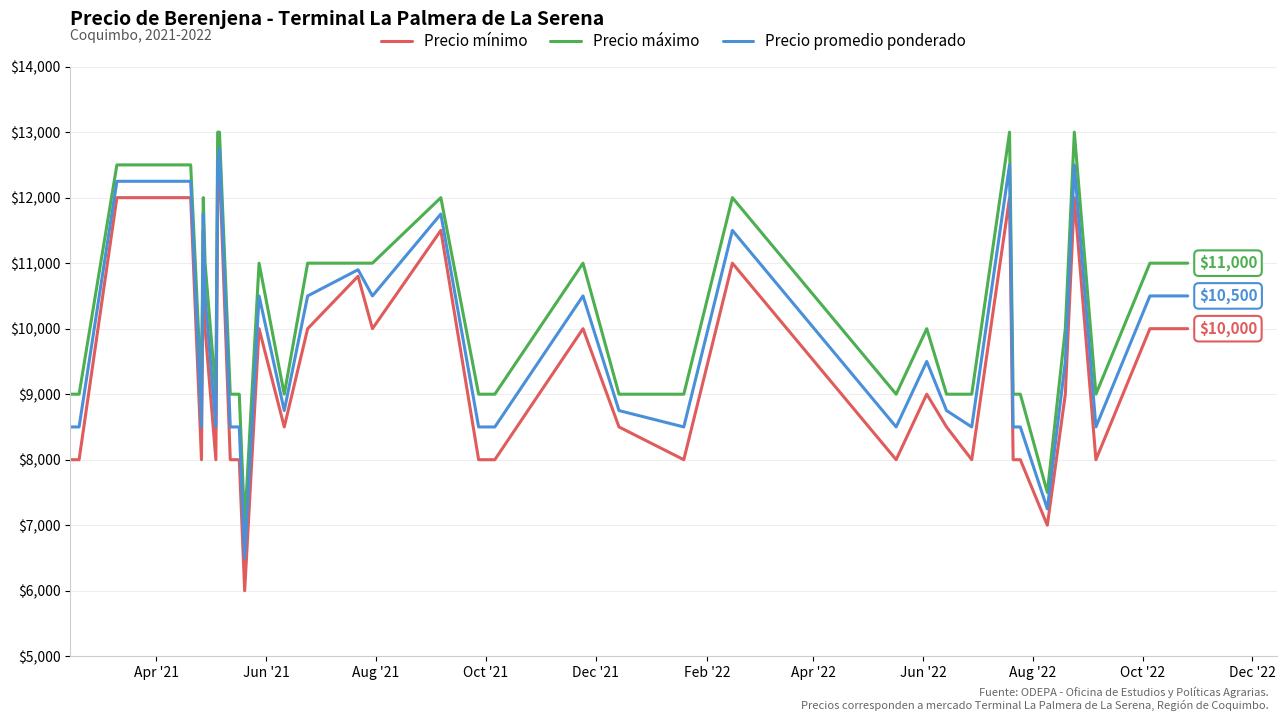

Which series has the largest range (max minus min)?

Precio mínimo